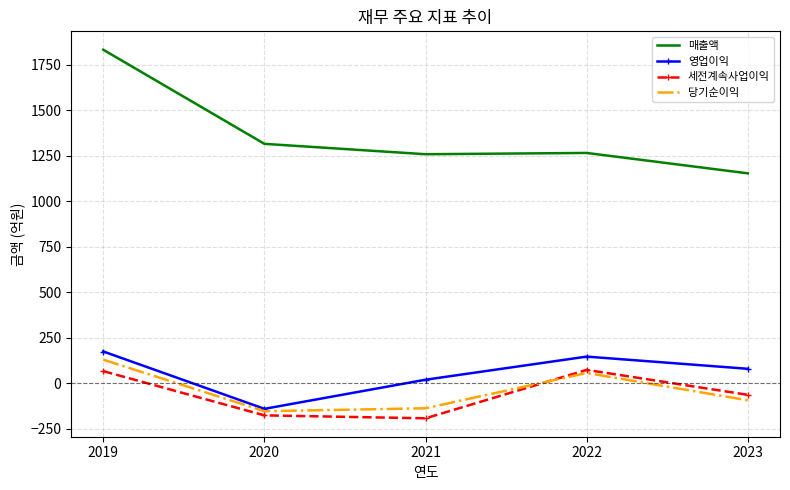

The 매출액 series shows 1832 at 2019. True or false?

True